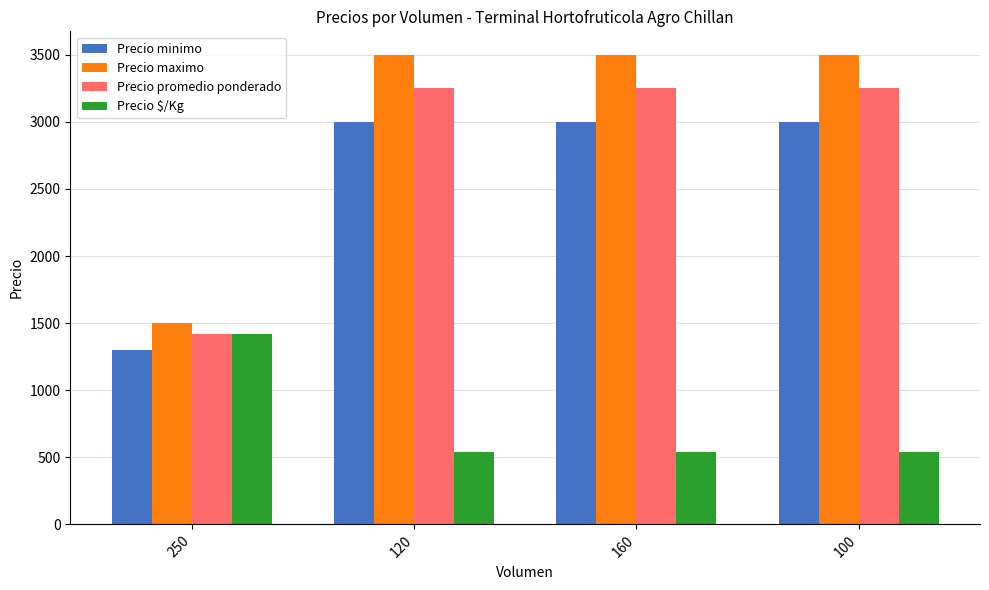

True or false: Precio promedio ponderado has a value of 1420 at 250.

True